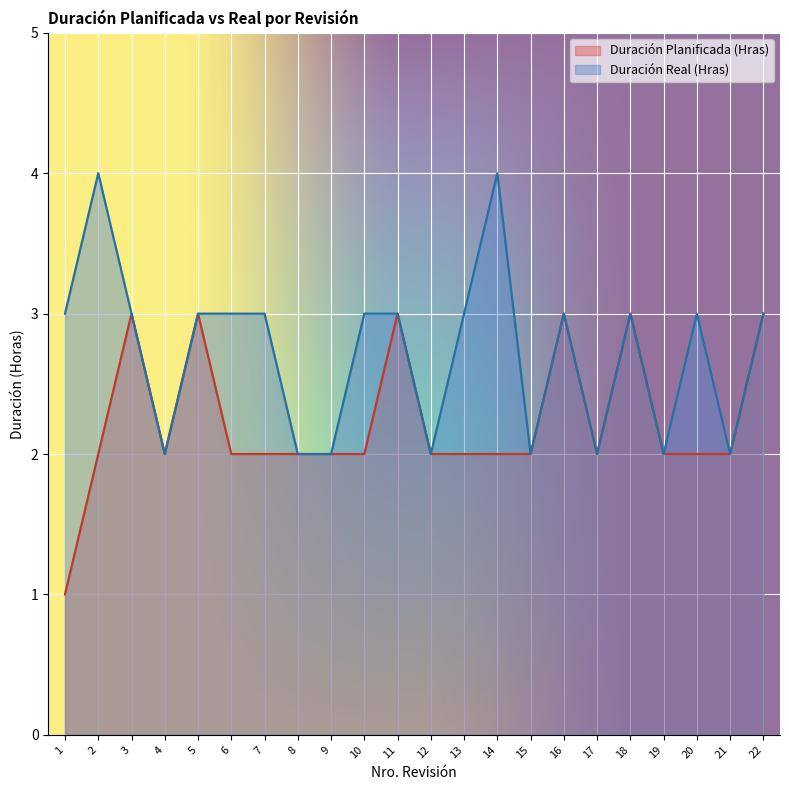

Which series has the widest spread of values?

Duración Planificada (Hras)